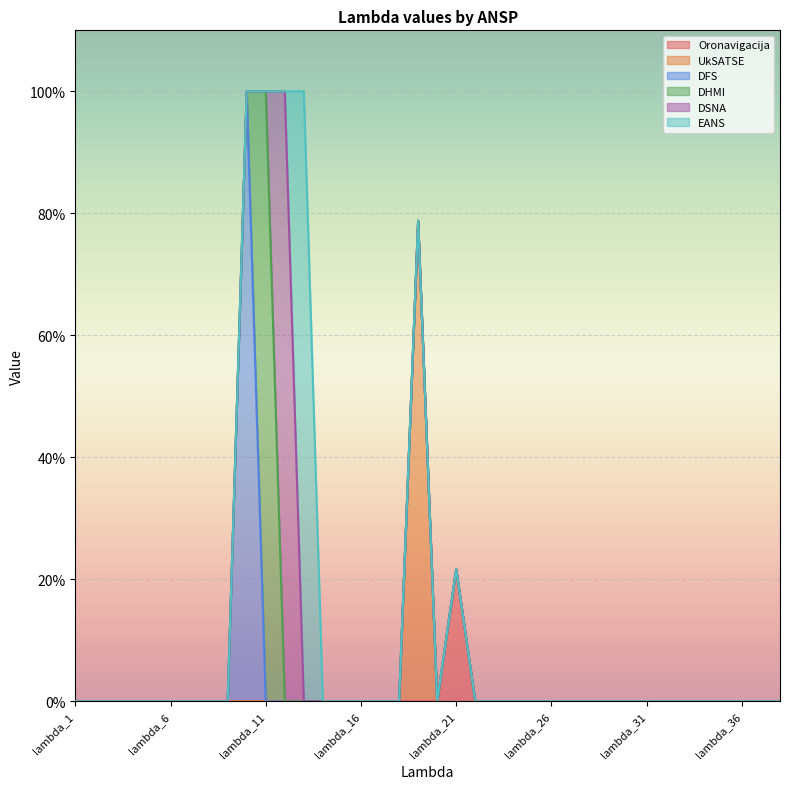

How many data points in UkSATSE are above 0?

1